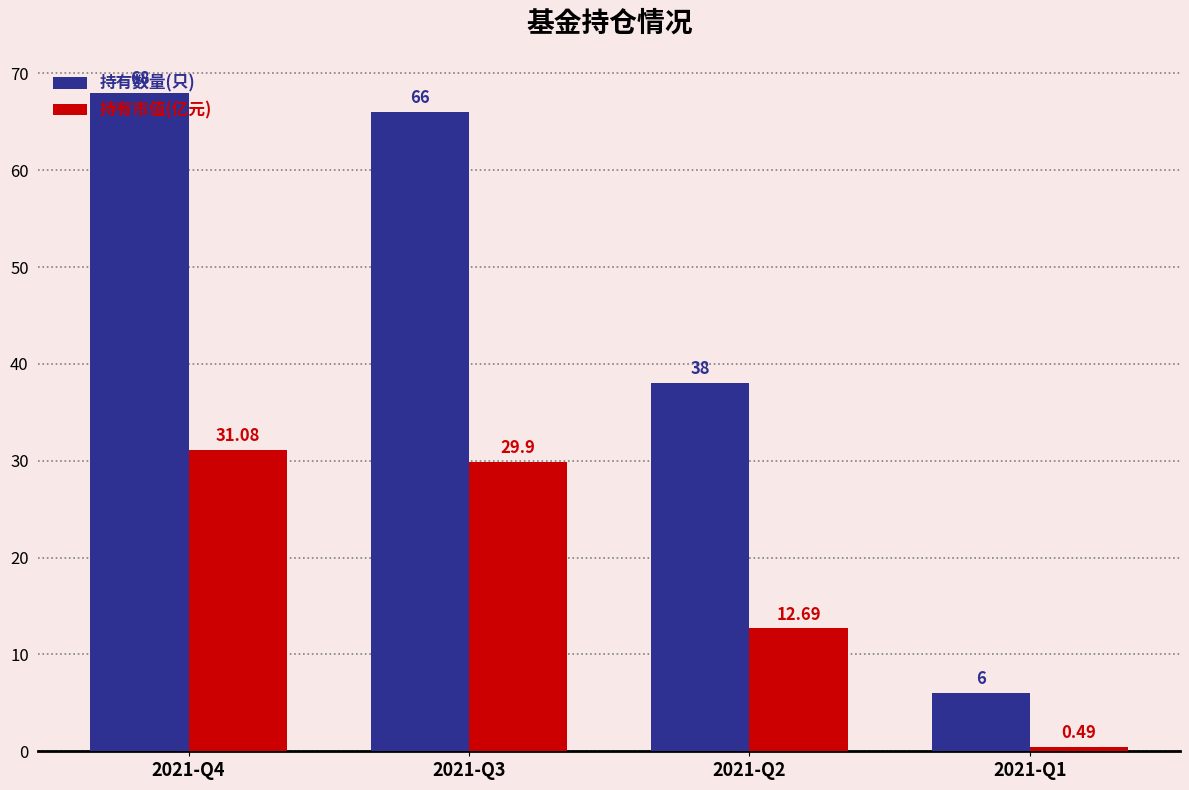

What is the sum of the 持有数量(只) values at 2021-Q3 and 2021-Q1?

72.0